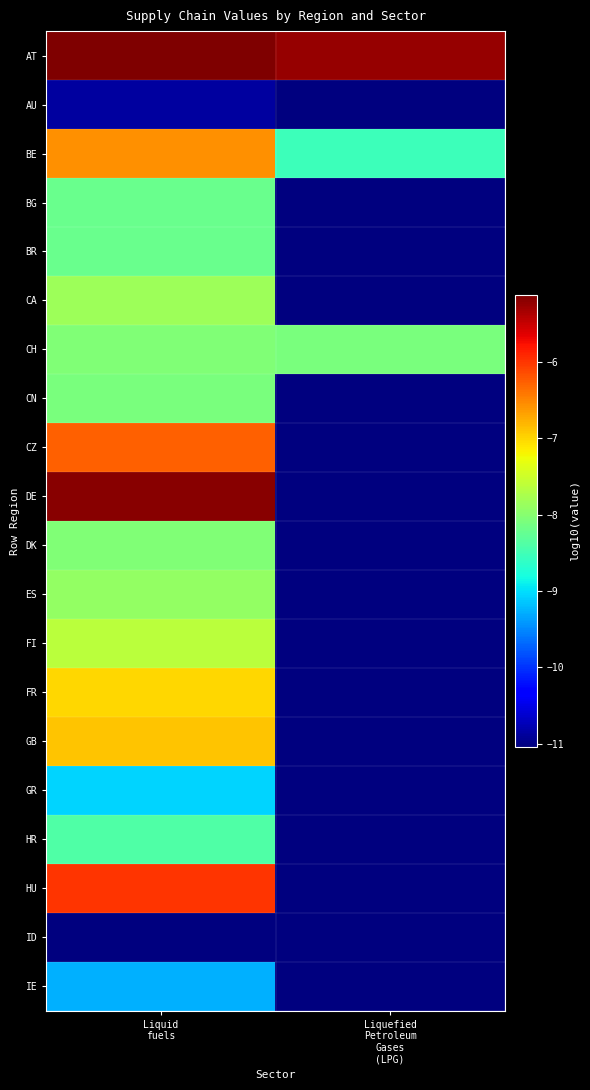

Rank the series by their maximum value, from lowest to highest.

ID, AU, IE, GR, HR, BR, BG, CN, DK, CH, ES, CA, FI, FR, GB, BE, CZ, HU, DE, AT